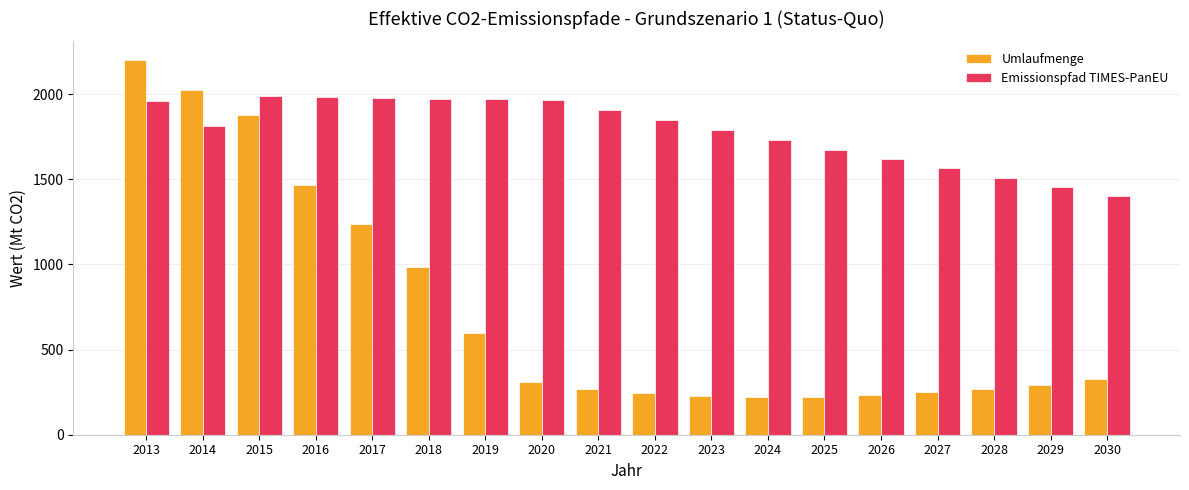

At 2030, list the series in order from smallest to largest.

Umlaufmenge, Emissionspfad TIMES-PanEU